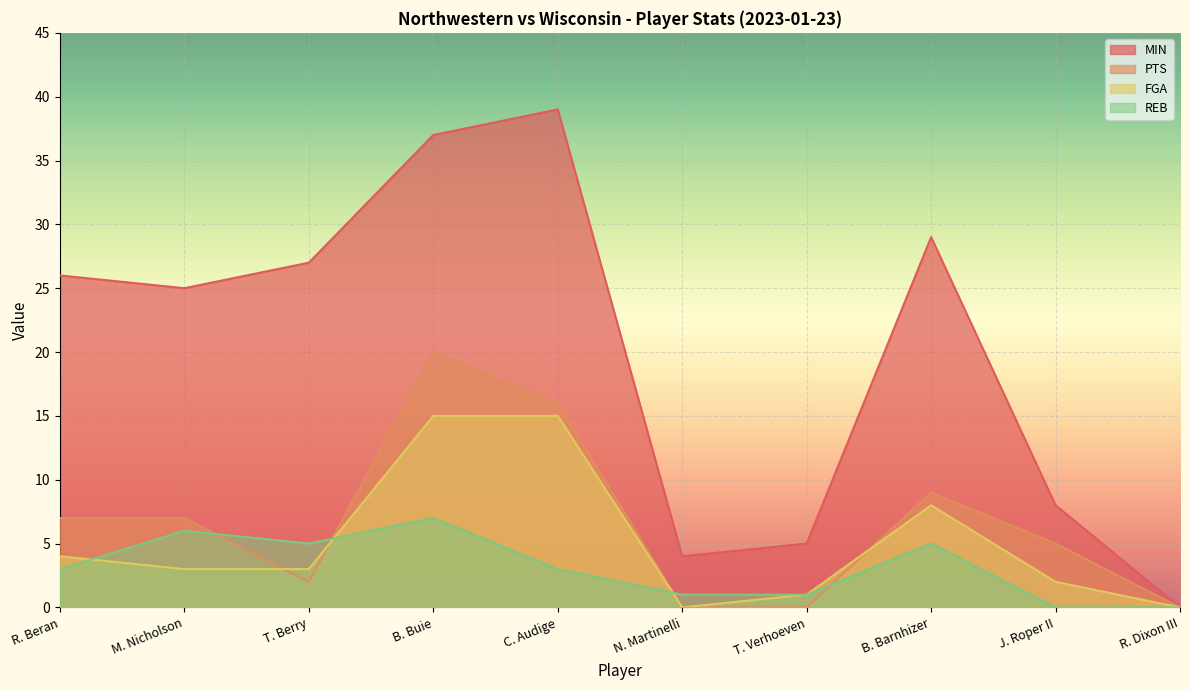

Read the MIN value at T. Berry, to the nearest 5.

25